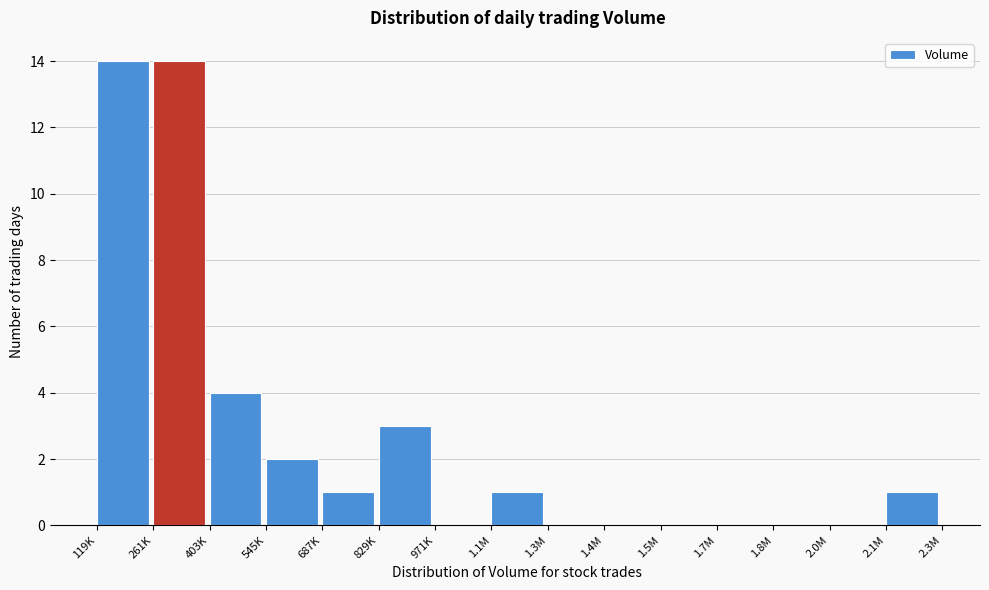

Reading left to right, list all the values displayed in this chart.

119K=14	261K=14	403K=4	545K=2	687K=1	829K=3	971K=0	1.1M=1	1.3M=0	1.4M=0	1.5M=0	1.7M=0	1.8M=0	2.0M=0	2.1M=1